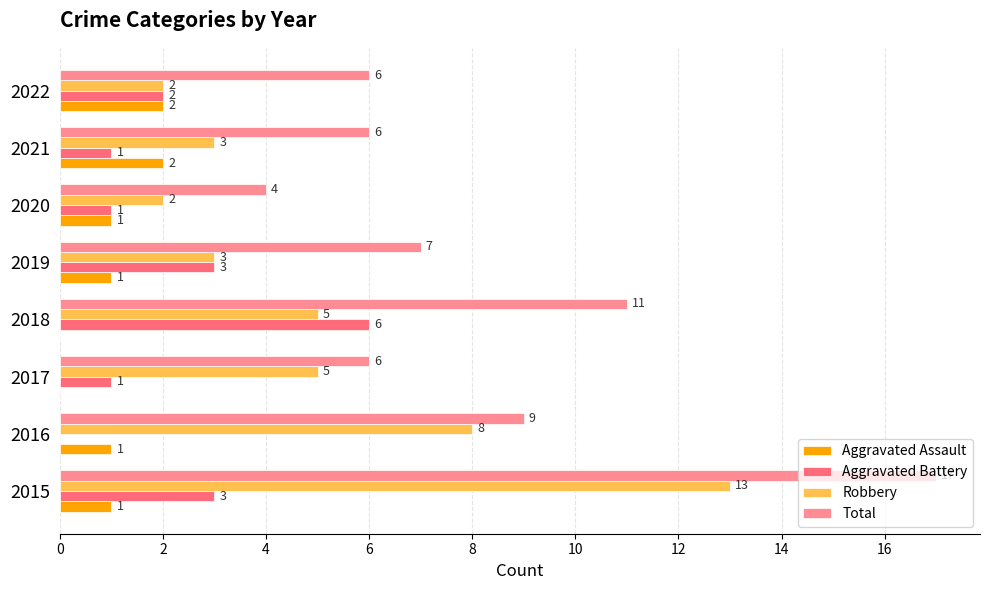

What is the greatest value displayed?

17